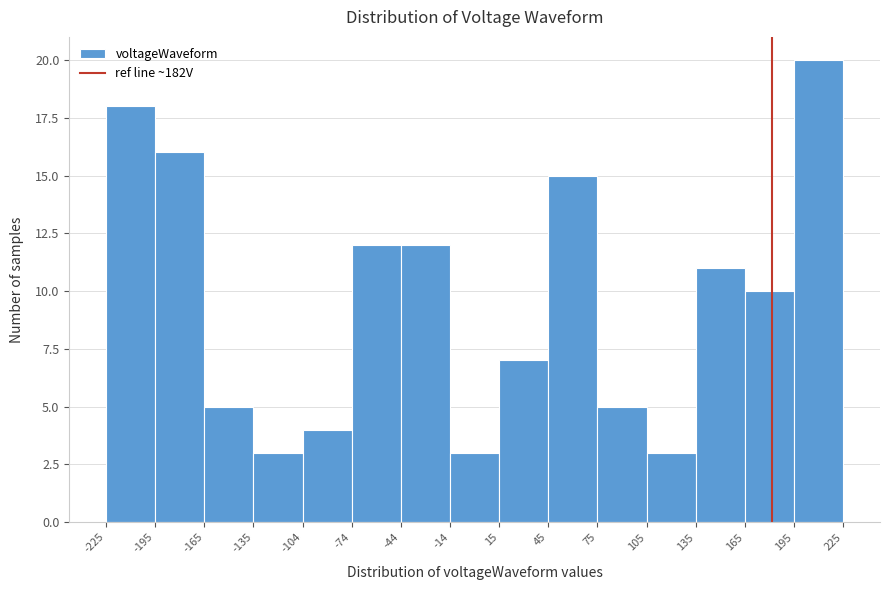

Which range on the x-axis has the tallest bar?

195 to 225